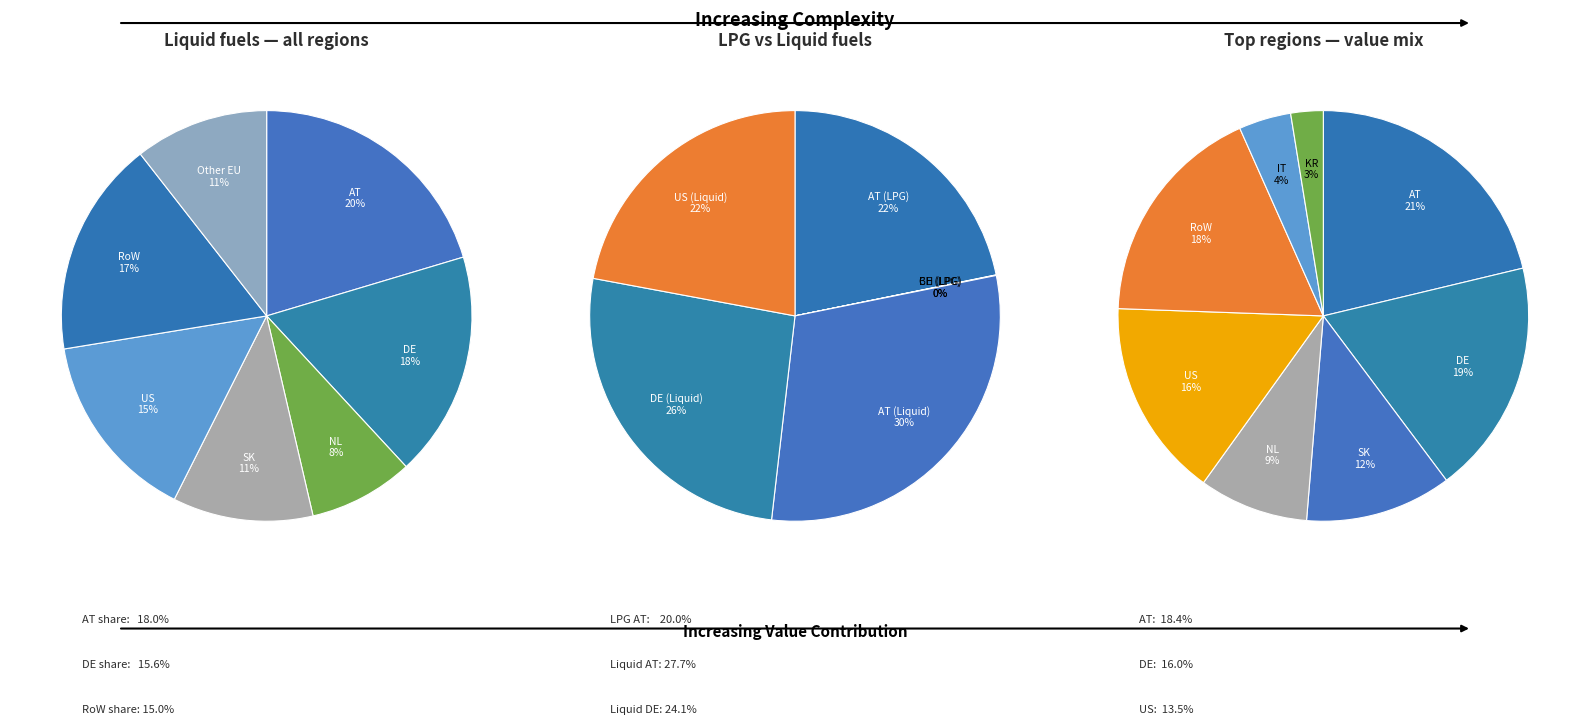

To the nearest percent, what is the difference between the 5 and values slice percentages?

3%